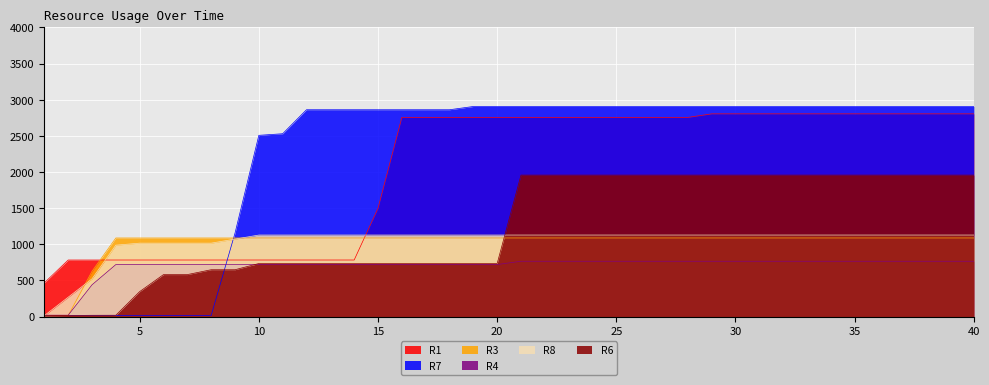

What is the maximum value shown in the chart?

2907.0